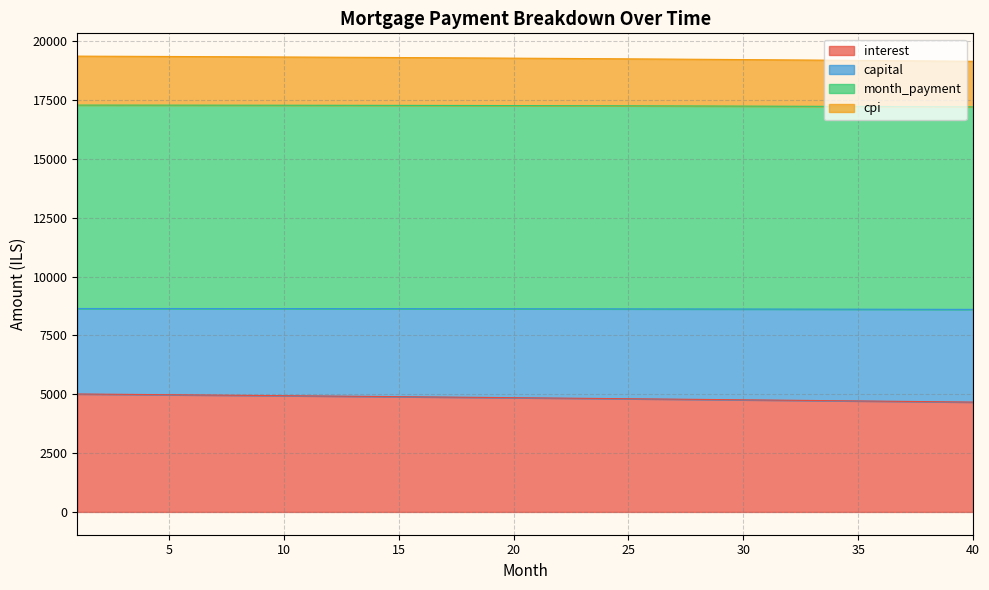

How many series are shown in this chart?

4